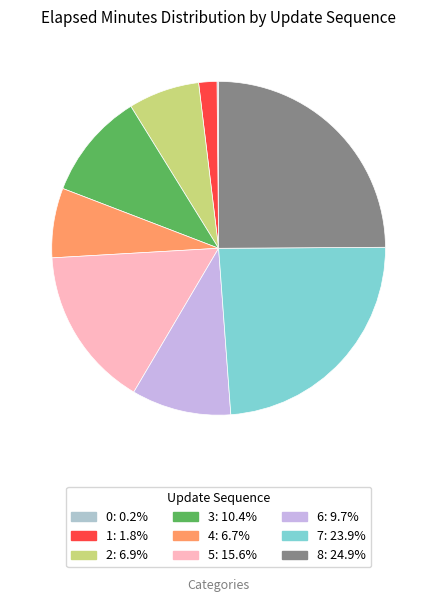

Which has a higher value, 5 or 4?

5